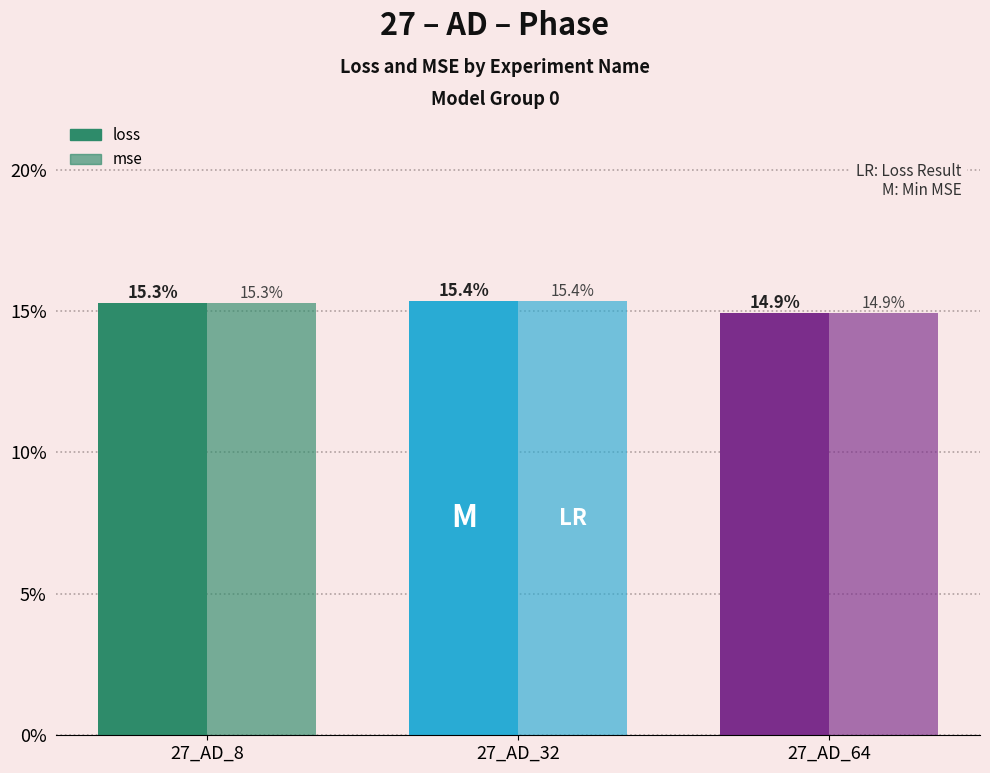

Does the chart contain stacked bars?

No